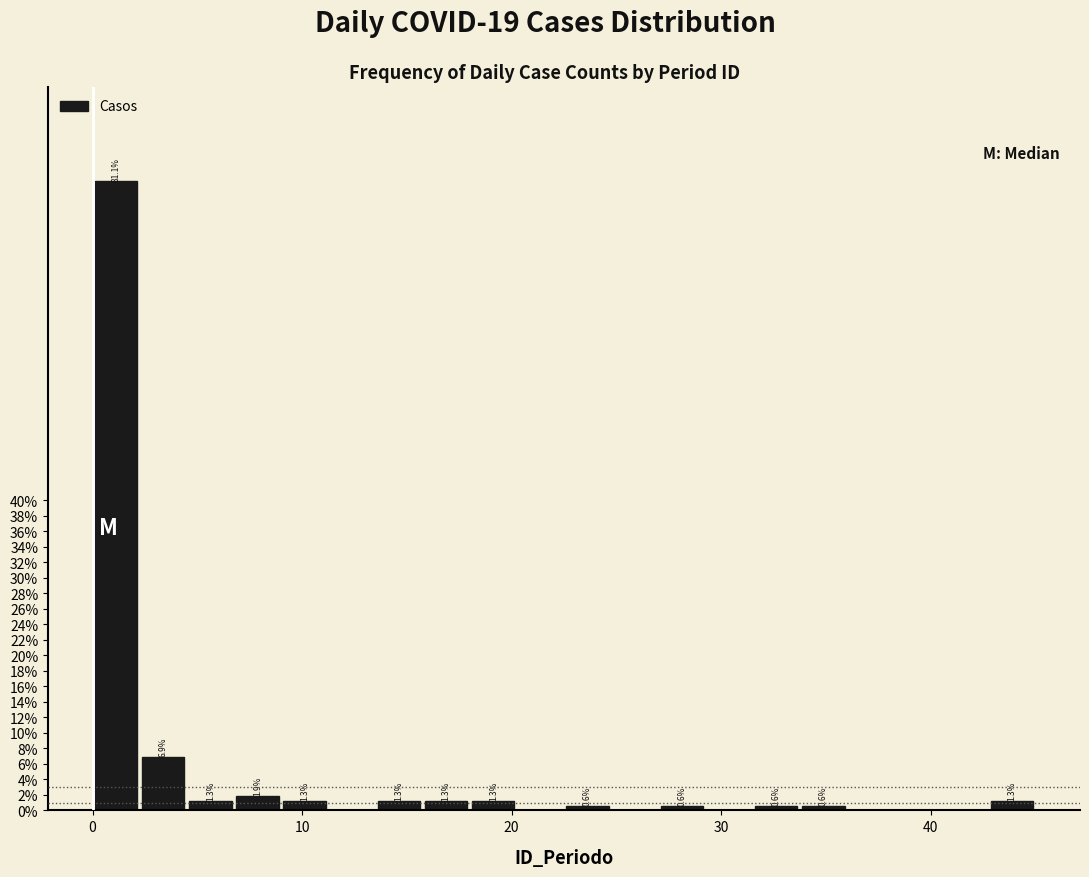

Read against the x-axis, roughly where is the centre of the tallest bar?

1